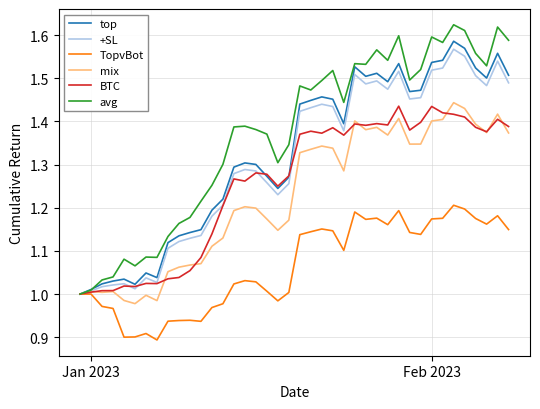

Which series has the largest range (max minus min)?

avg